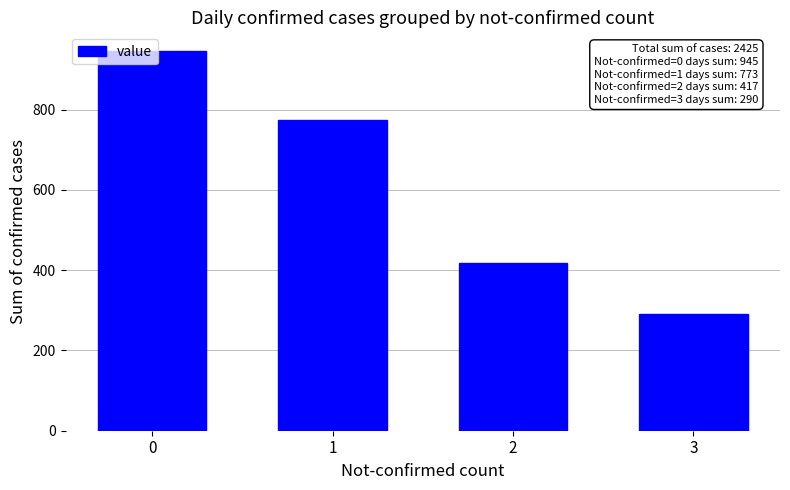

What is the value of the 2nd bar from the left?

773